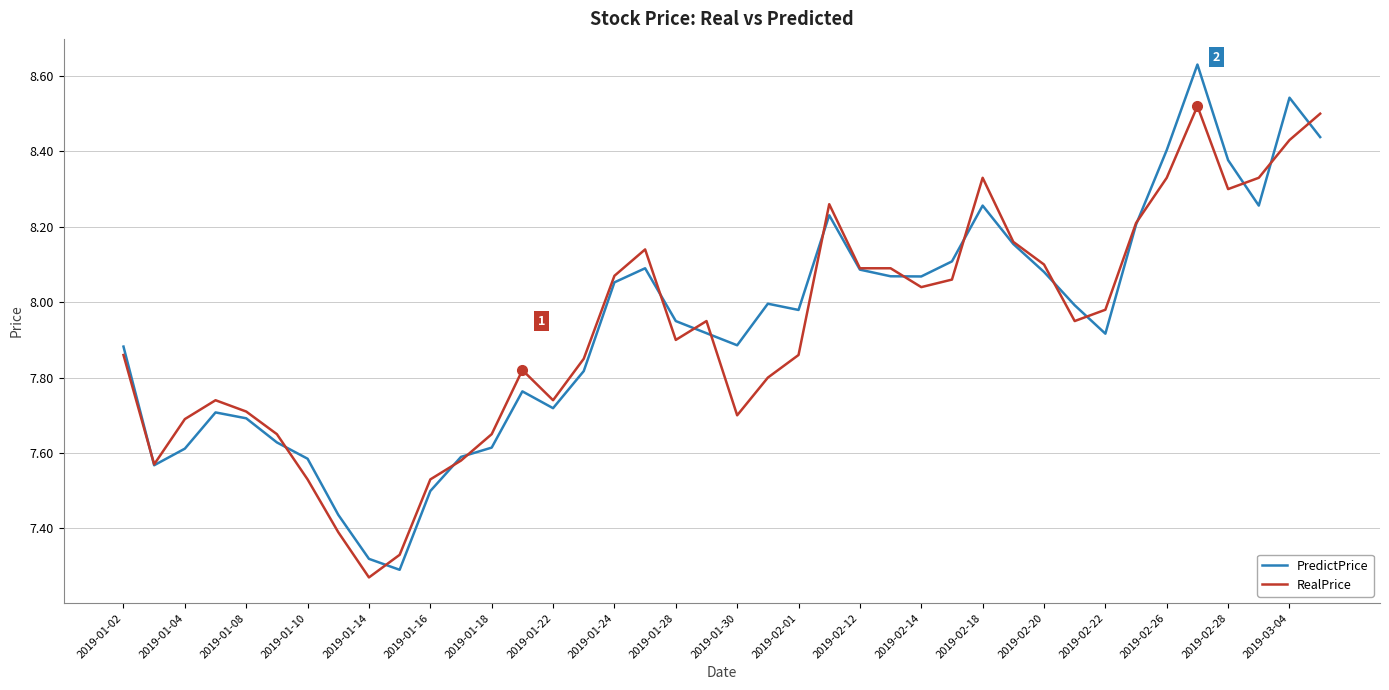

Which series has the widest spread of values?

PredictPrice